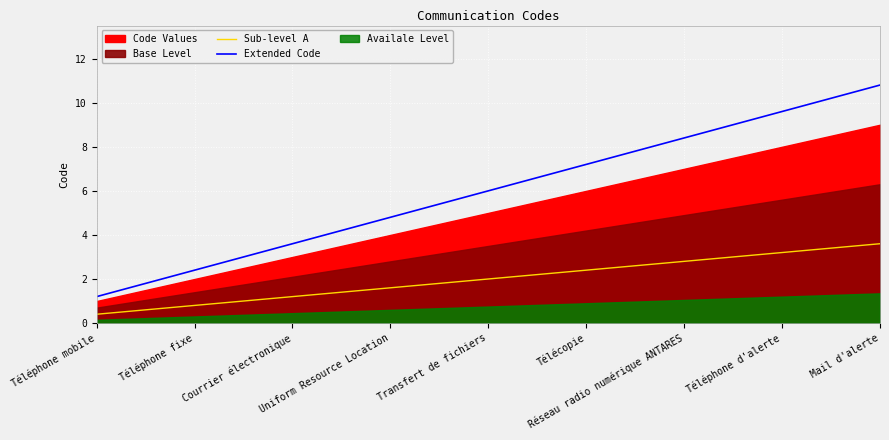

What is the minimum value for Sub-level A?

0.4